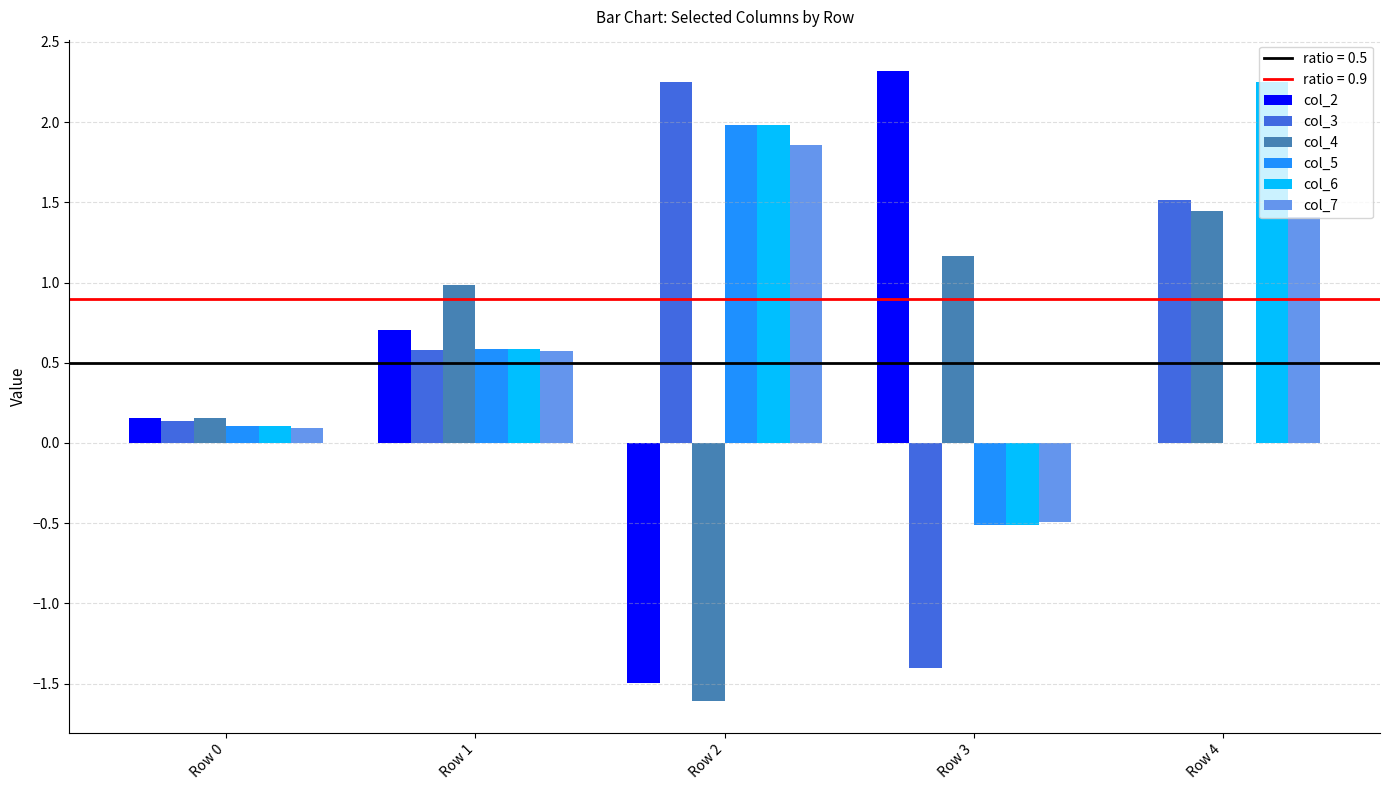

Count the number of categories in the chart.

5